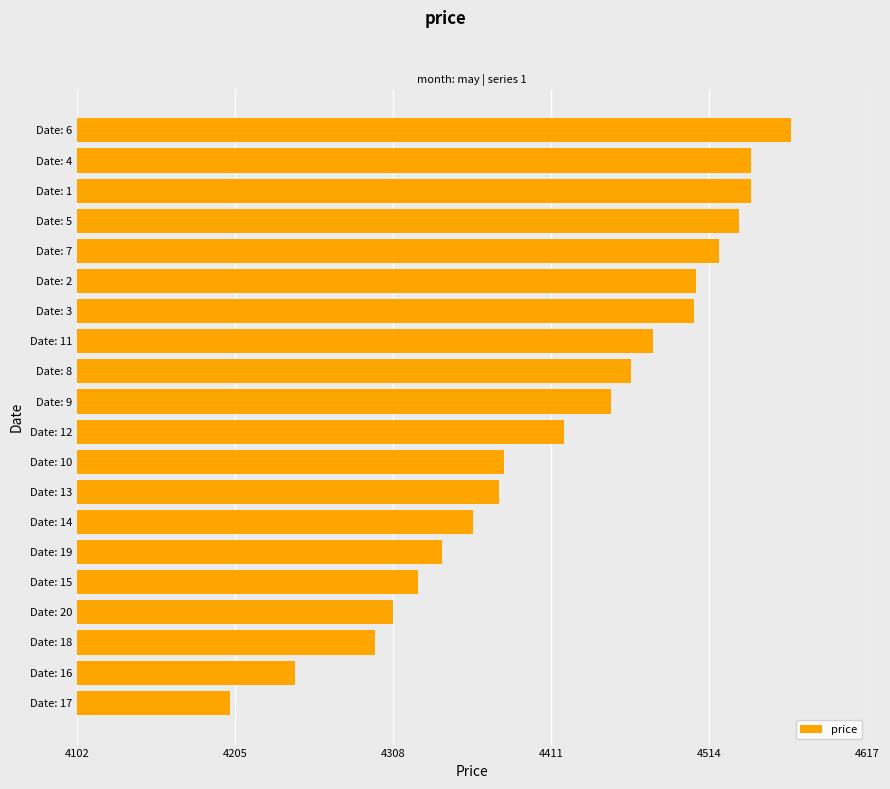

What is the difference between the second highest and minimum values?

339